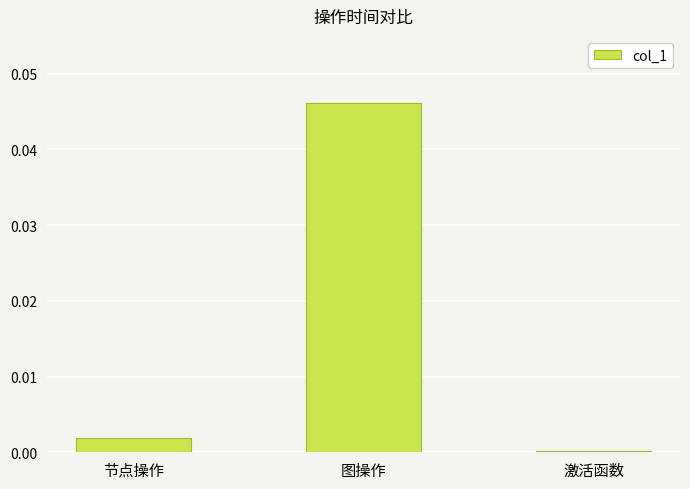

The chart shows a value of 0.0 at 节点操作. True or false?

True